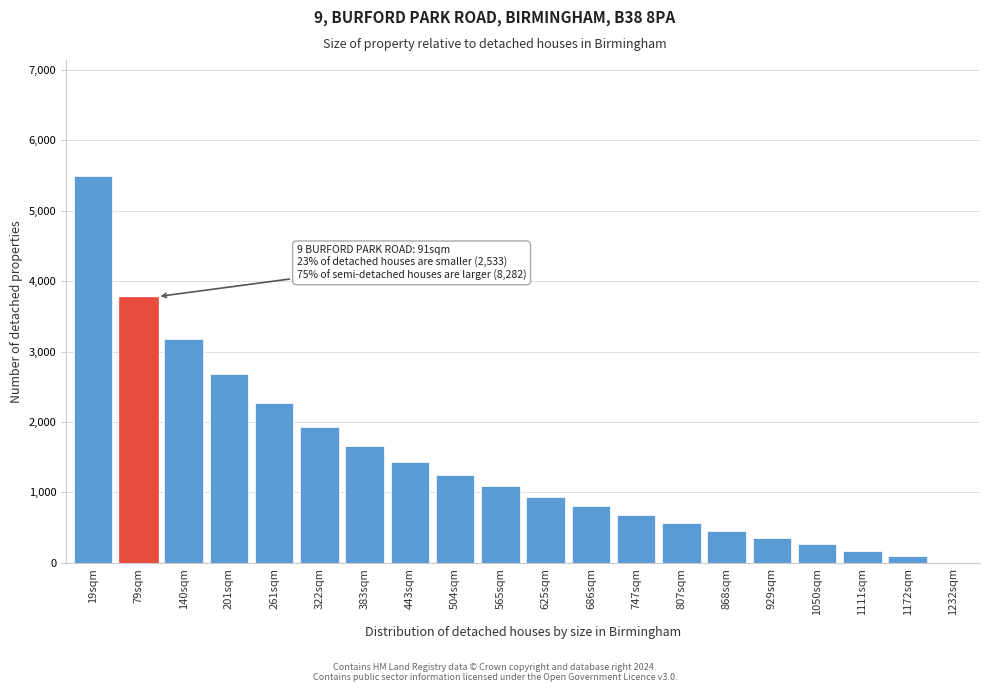

Reading left to right, list all the values displayed in this chart.

19sqm=5492	79sqm=3781	140sqm=3175	201sqm=2687	261sqm=2268	322sqm=1930	383sqm=1656	443sqm=1436	504sqm=1250	565sqm=1086	625sqm=937	686sqm=801	747sqm=676	807sqm=561	868sqm=454	929sqm=355	1050sqm=262	1111sqm=175	1172sqm=92	1232sqm=3